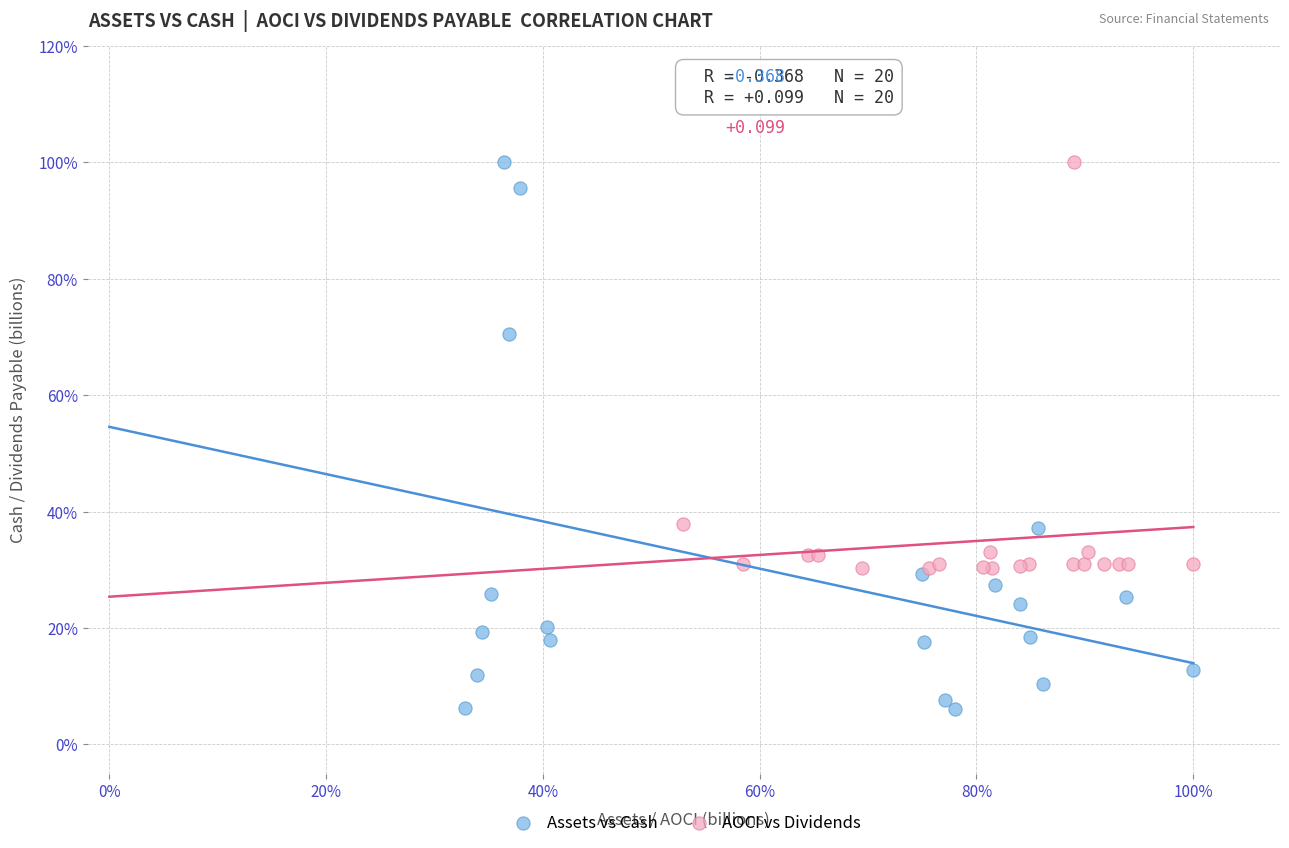

Which series contains the lowest Y value?

Assets vs Cash